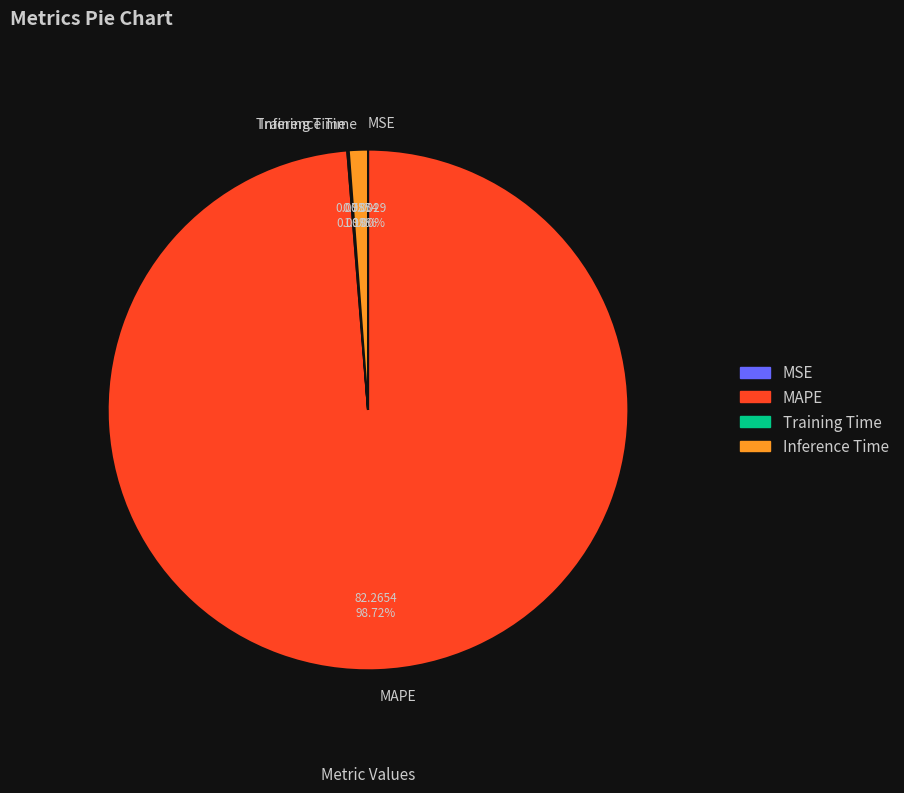

Which category has the biggest portion of the pie?

MAPE